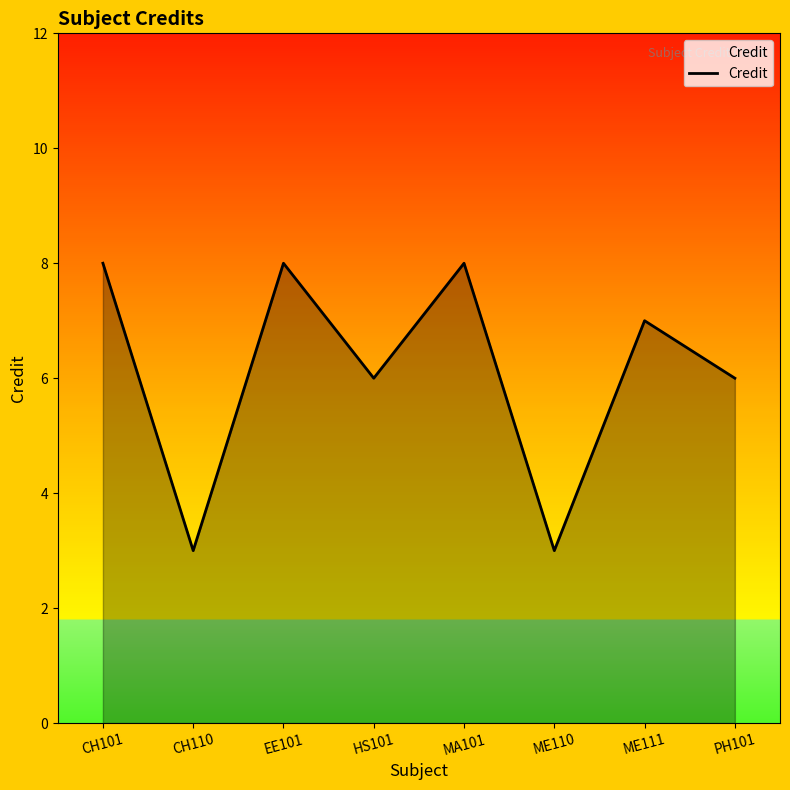

Reading left to right, extract all data points from this chart.

CH101=8	CH110=3	EE101=8	HS101=6	MA101=8	ME110=3	ME111=7	PH101=6